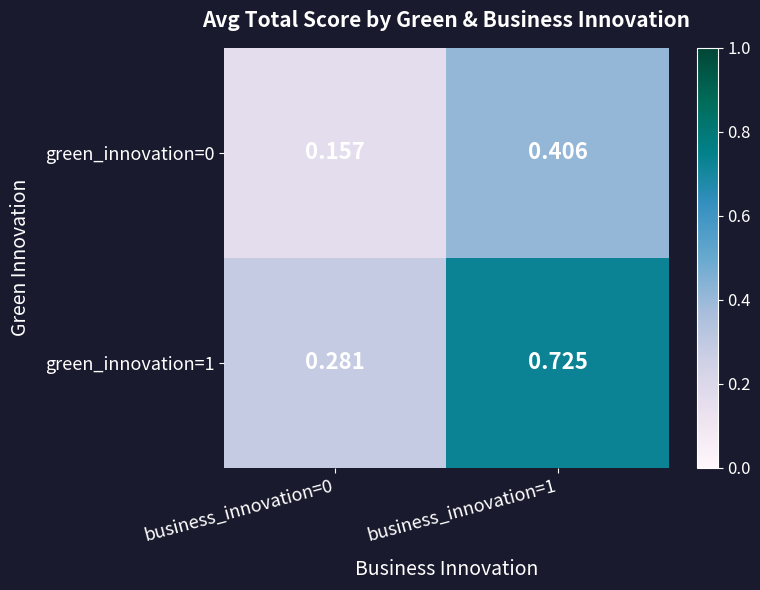

Is the value of green_innovation=0 at business_innovation=0 greater than the value of green_innovation=1 at business_innovation=1?

No